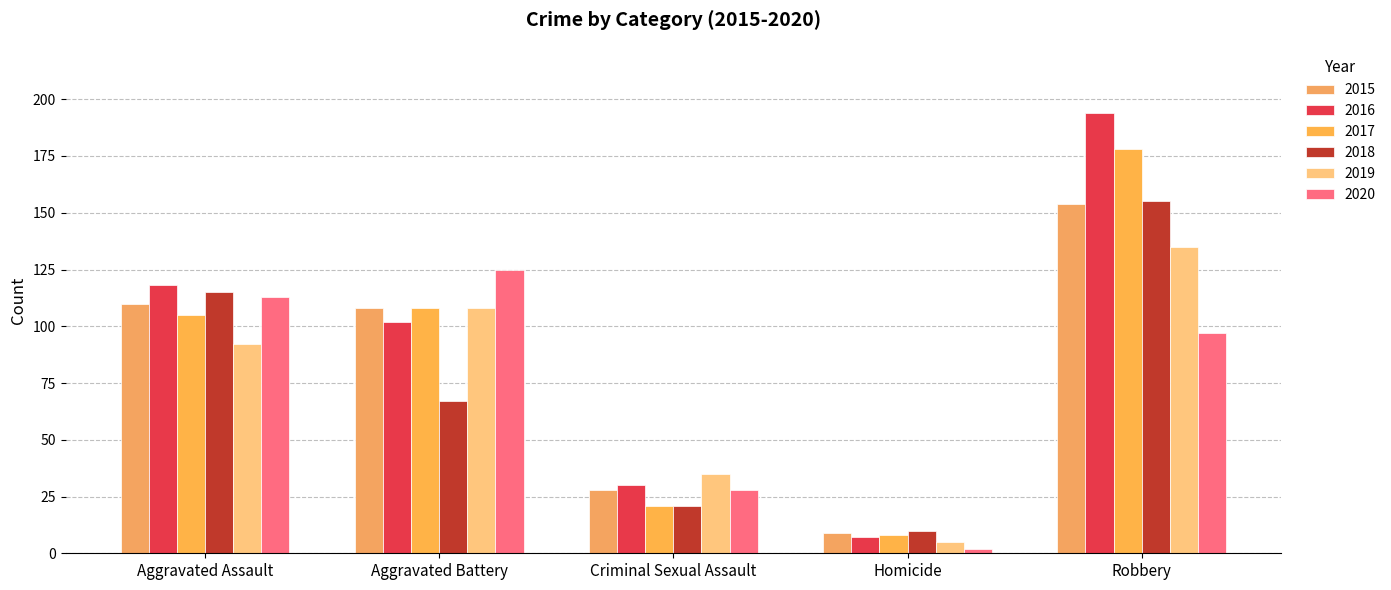

At which label does 2017 first exceed 105?

Aggravated Battery